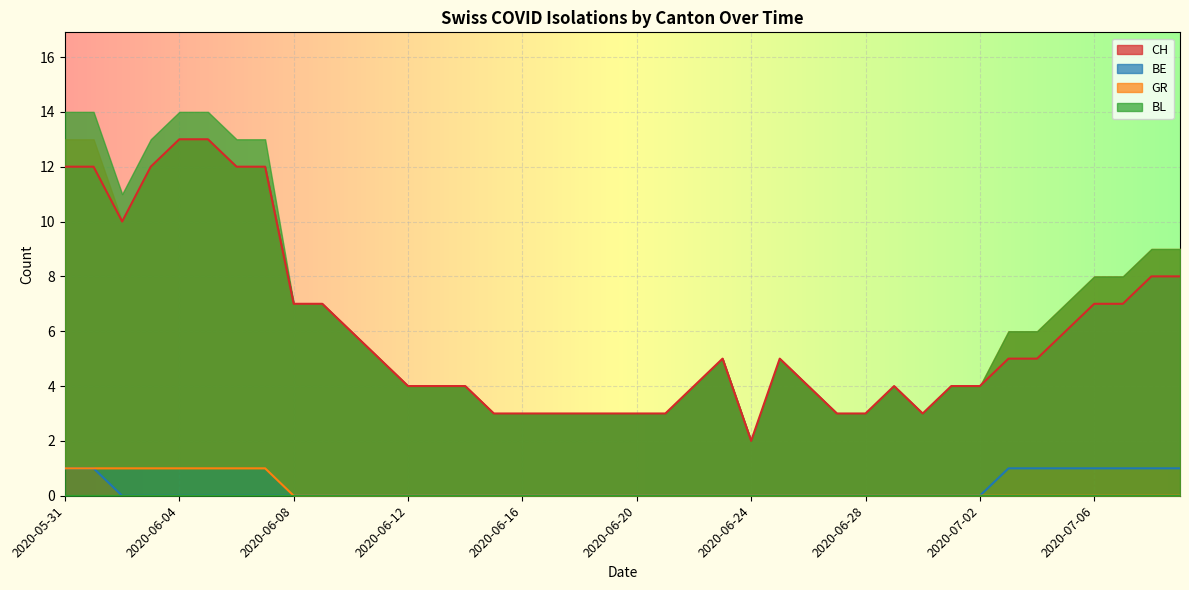

The value of CH at 2020-06-04 is 6. True or false?

False